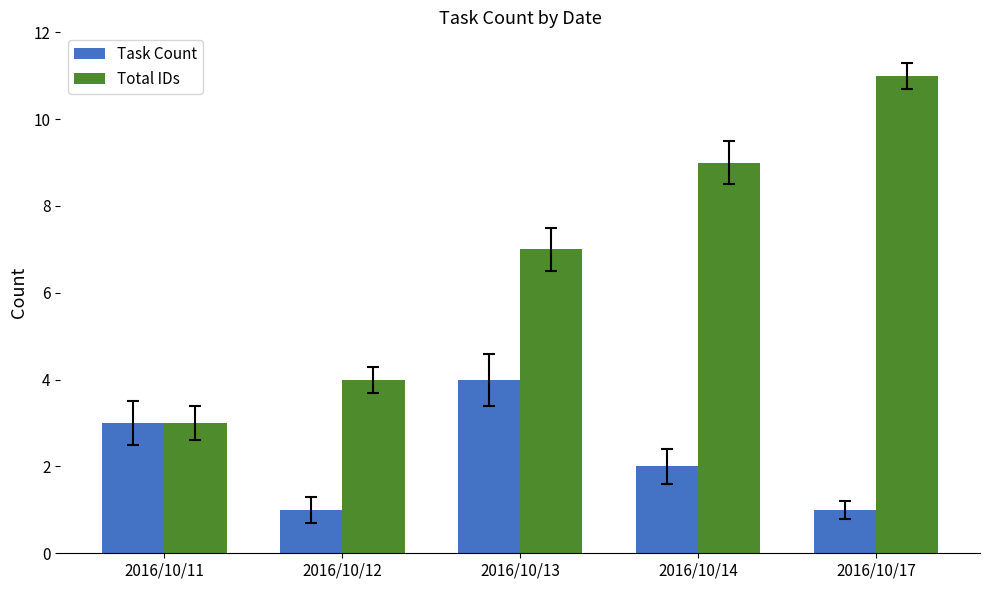

Rank the series at 2016/10/14 from lowest to highest value.

Task Count, Total IDs